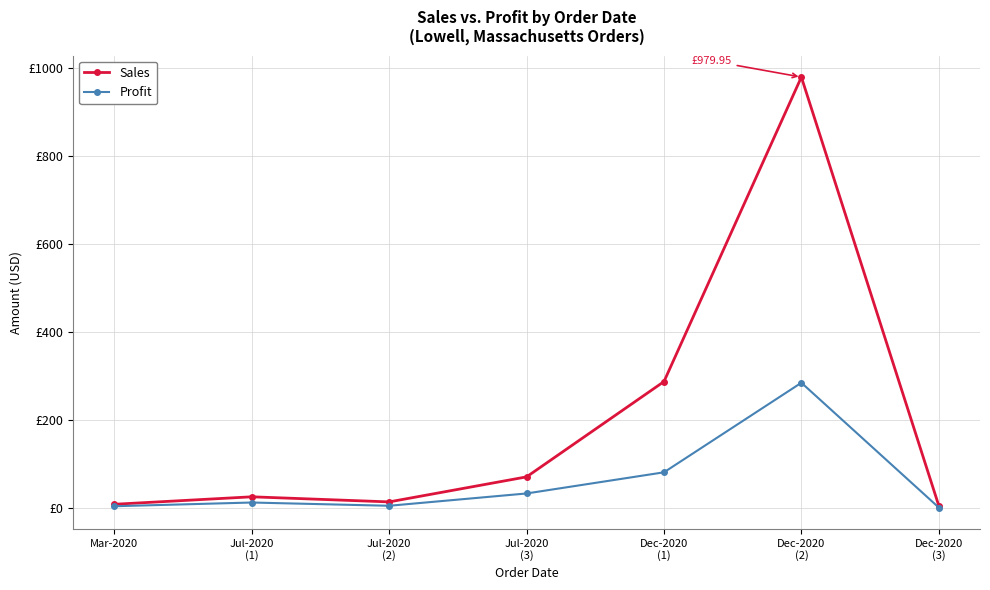

Does the chart have visible grid lines?

Yes